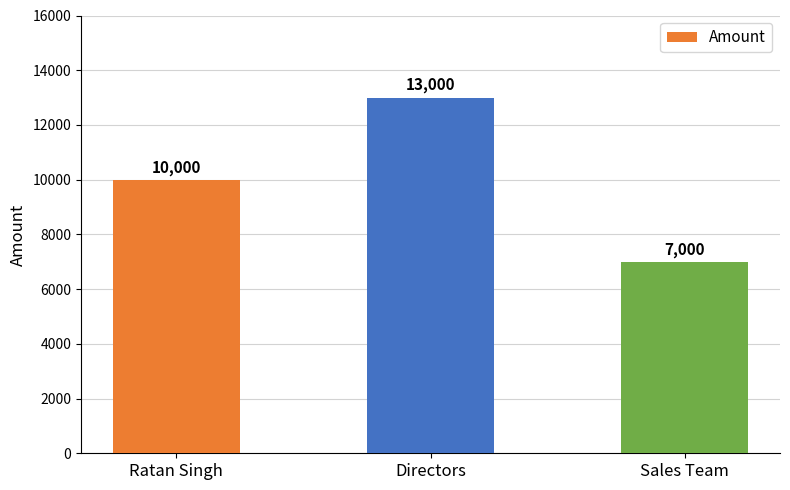

Reading left to right, list all the values displayed in this chart.

10000	13000	7000